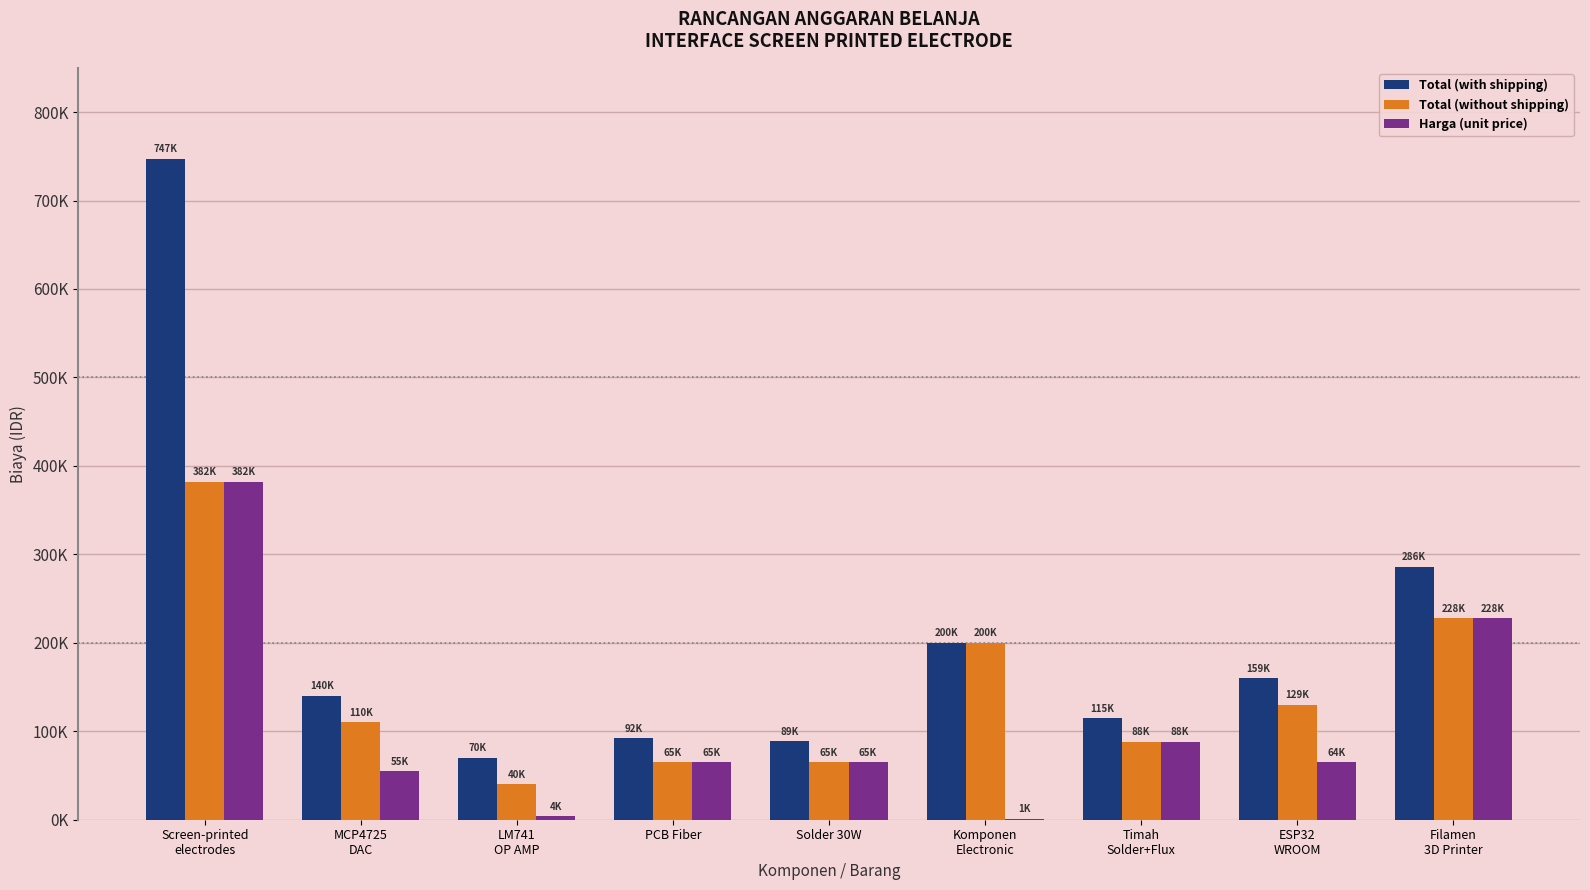

Is it true that Total (without shipping) equals 40000 at LM741
OP AMP?

True